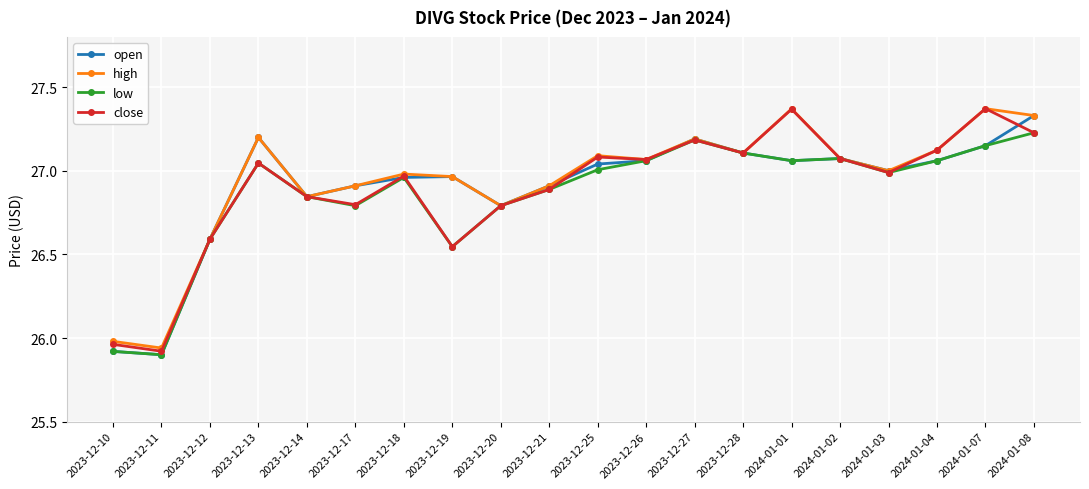

What is the sum of the low values at 2023-12-27 and 2023-12-19?

53.7